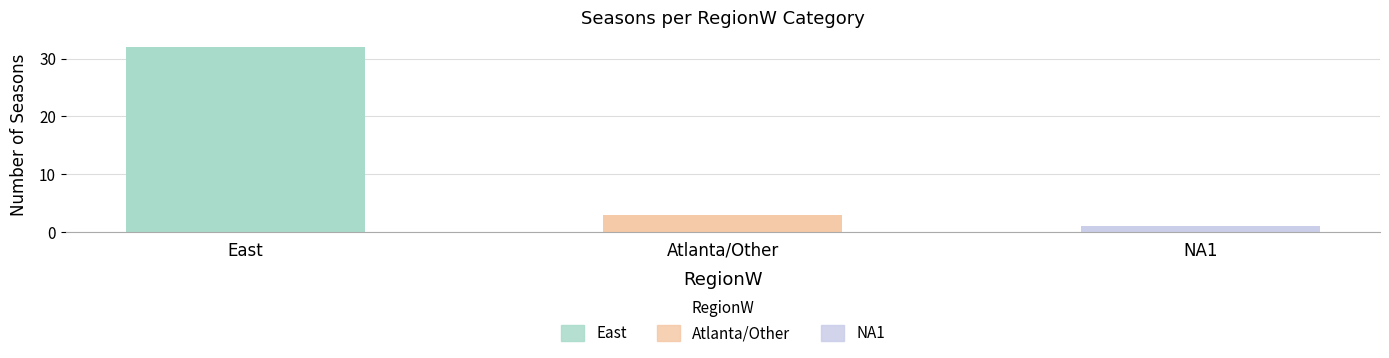

Which label corresponds to the largest value in the chart?

East